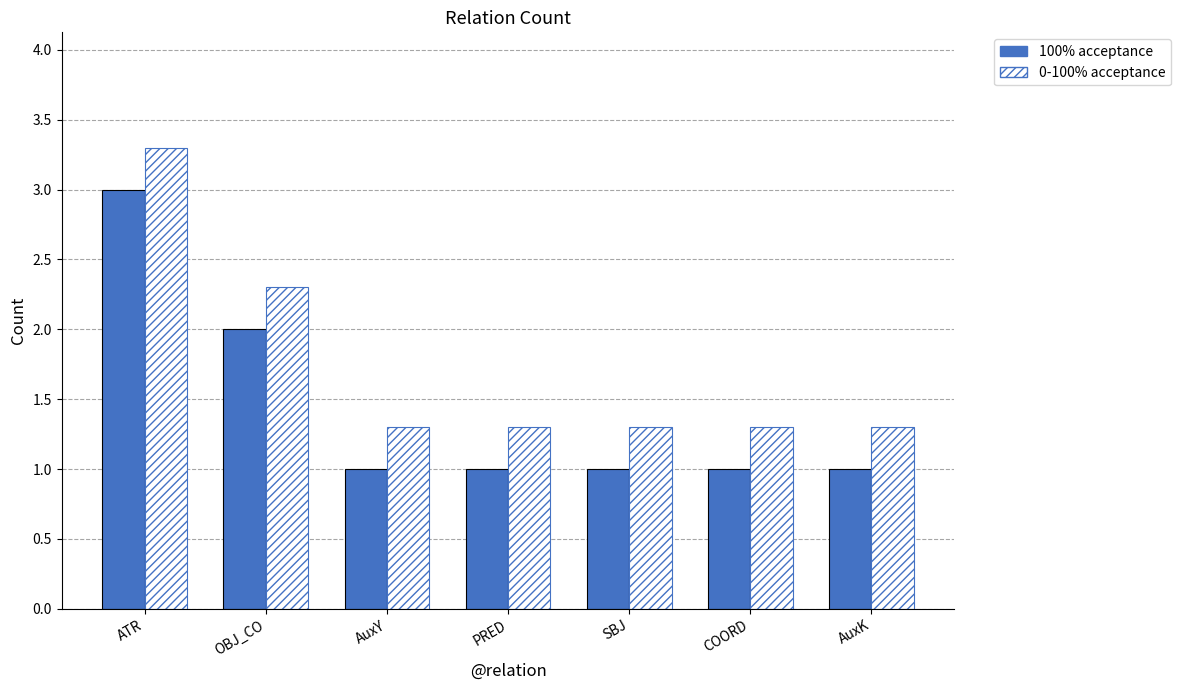

How many 100% acceptance values are between 1 and 2?

6